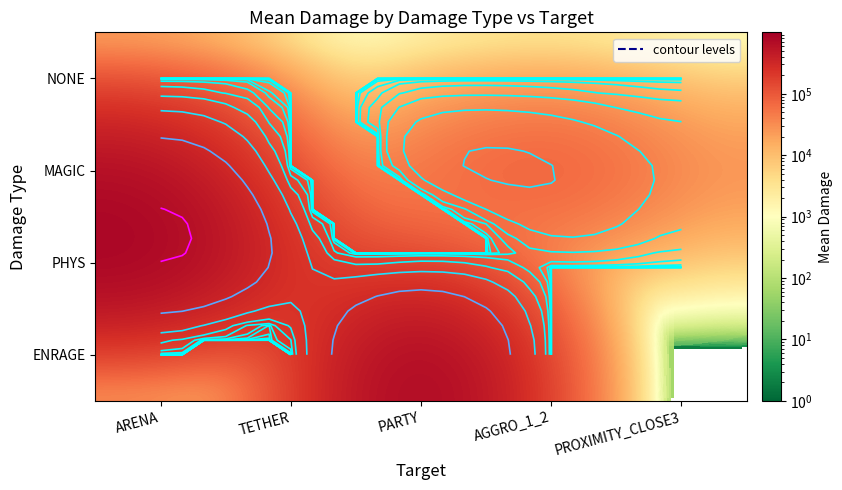

The ENRAGE series shows 613707.9 at ARENA. True or false?

False